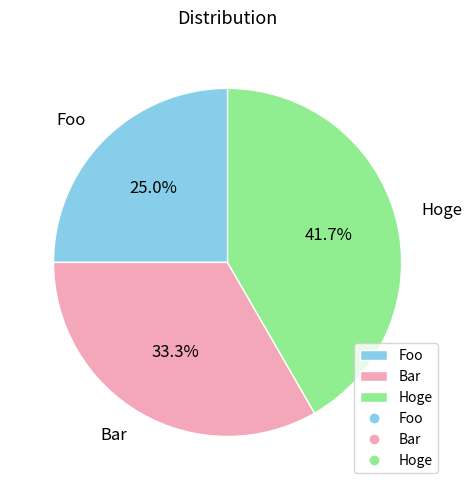

The Hoge slice represents 51% of the pie. True or false?

False